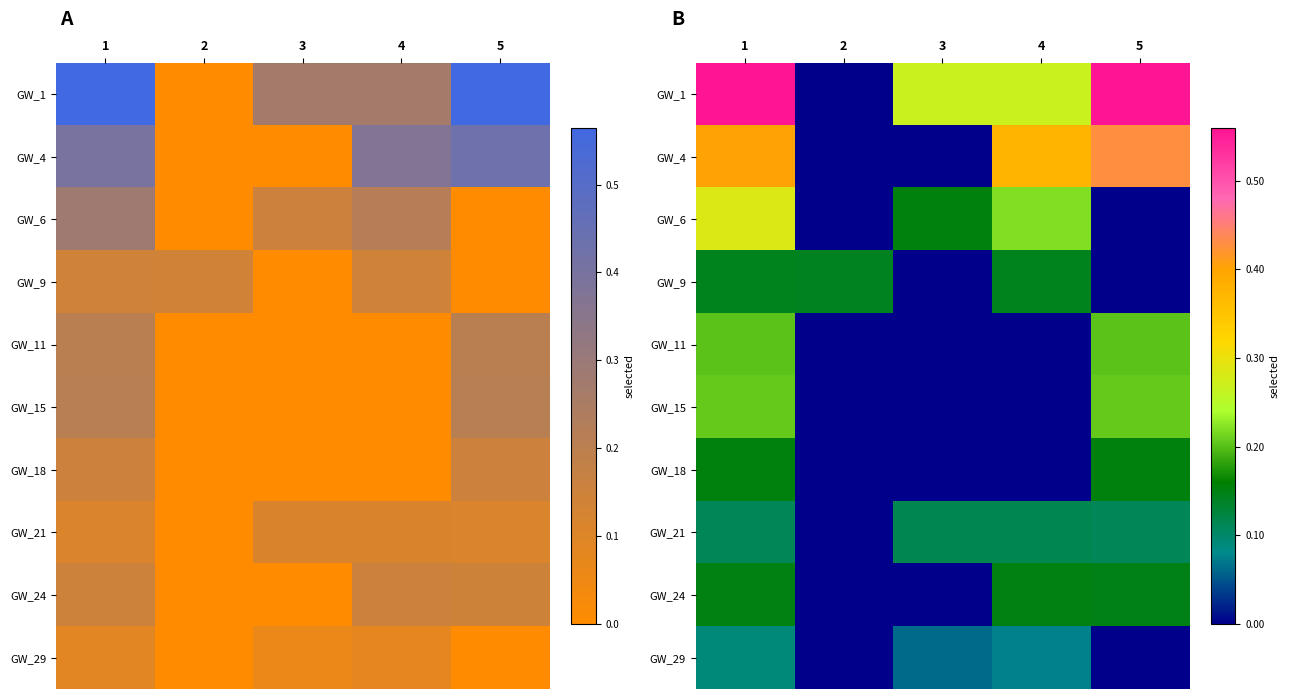

At which label does GW_15 reach its peak?

1